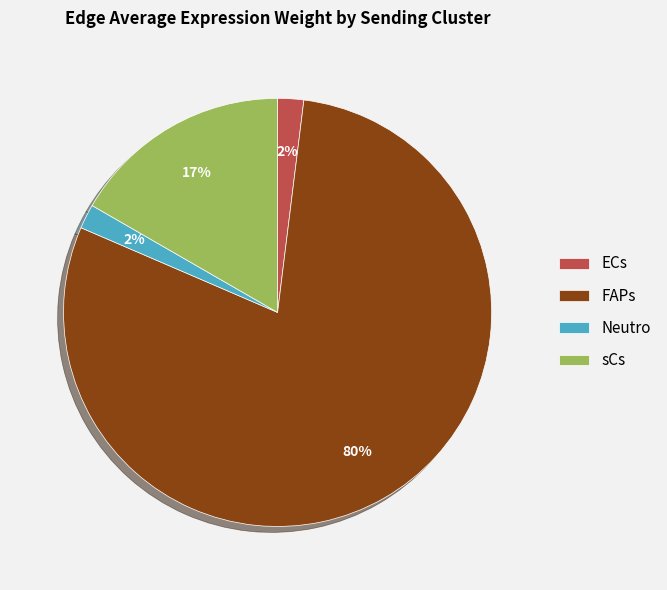

To the nearest percent, what is the combined percentage of FAPs and sCs?

96%